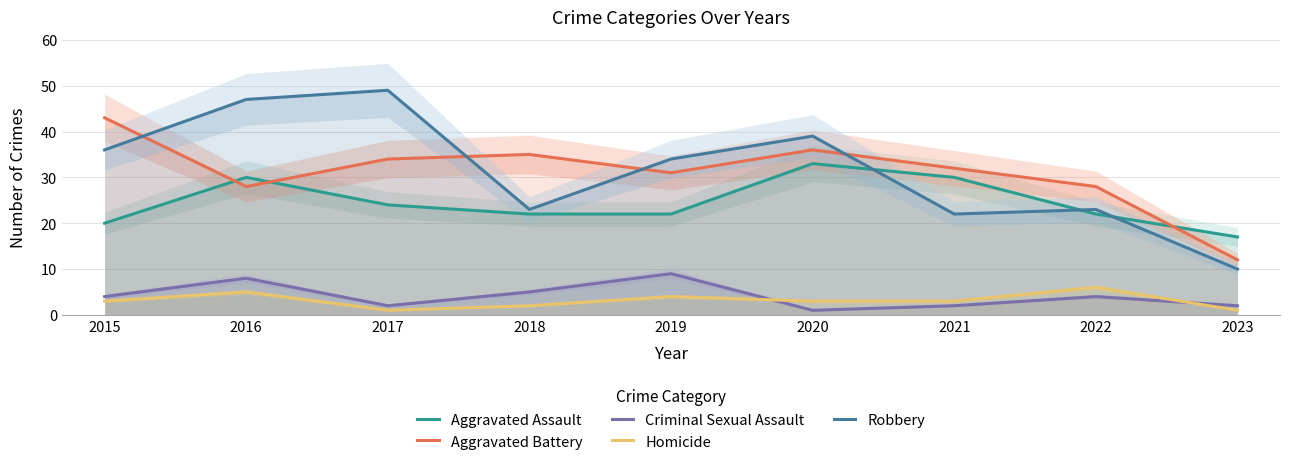

At which category is the sum across all series the highest?

2016